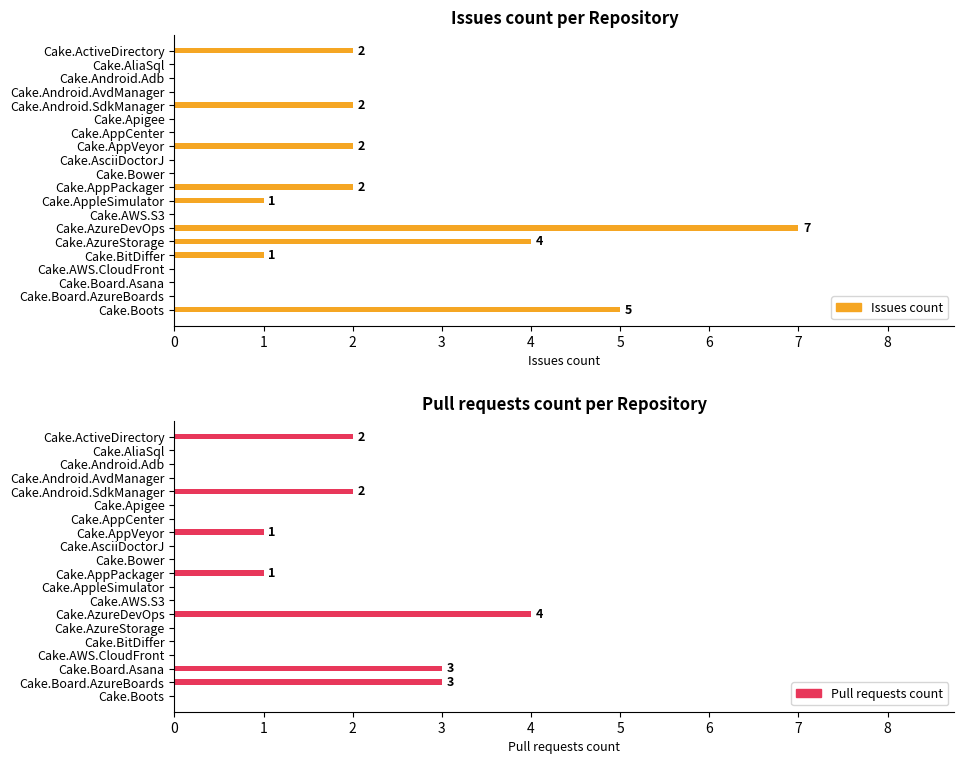

Count the Pull requests count values in the range 0 to 2.

17